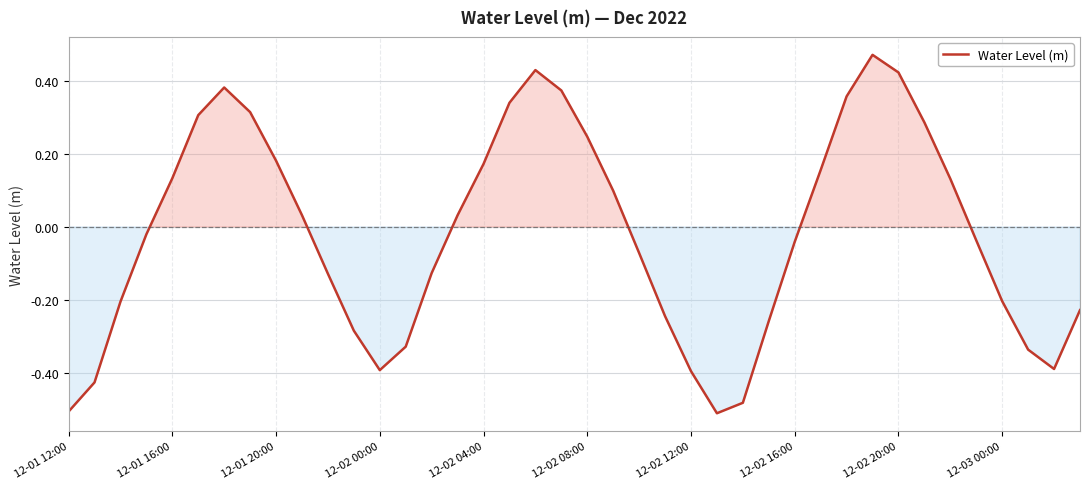

What is the difference between the maximum and minimum values?

1.0